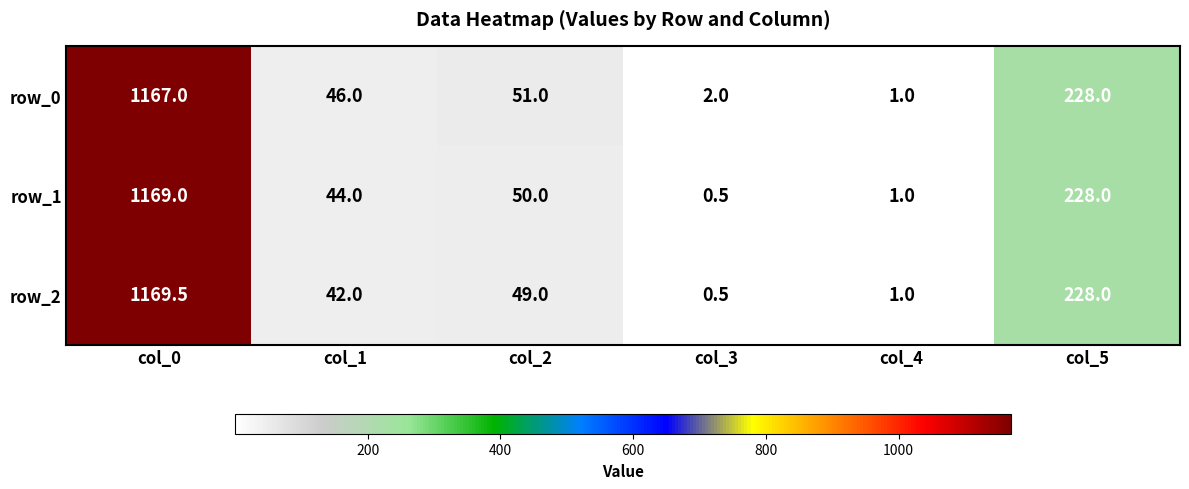

Where is row_1 nearest to the value 584?

col_5